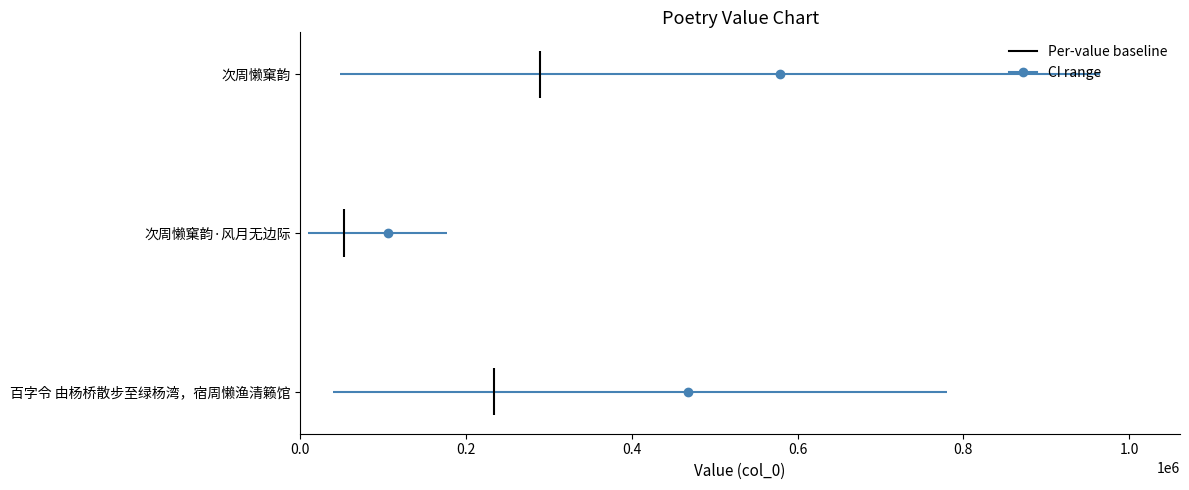

Does the chart contain any negative values?

No